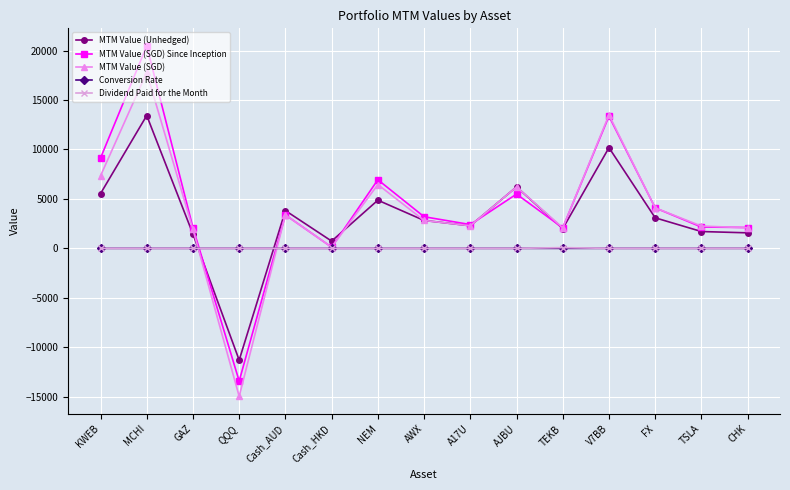

Between AJBU and CHK, which series saw the biggest shift?

MTM Value (Unhedged)